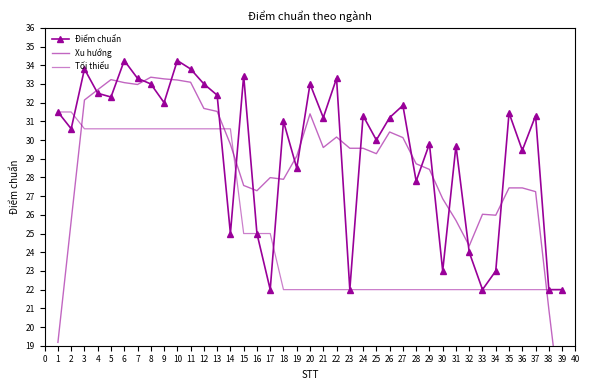

What is the sum of all Xu hướng values?

1119.1